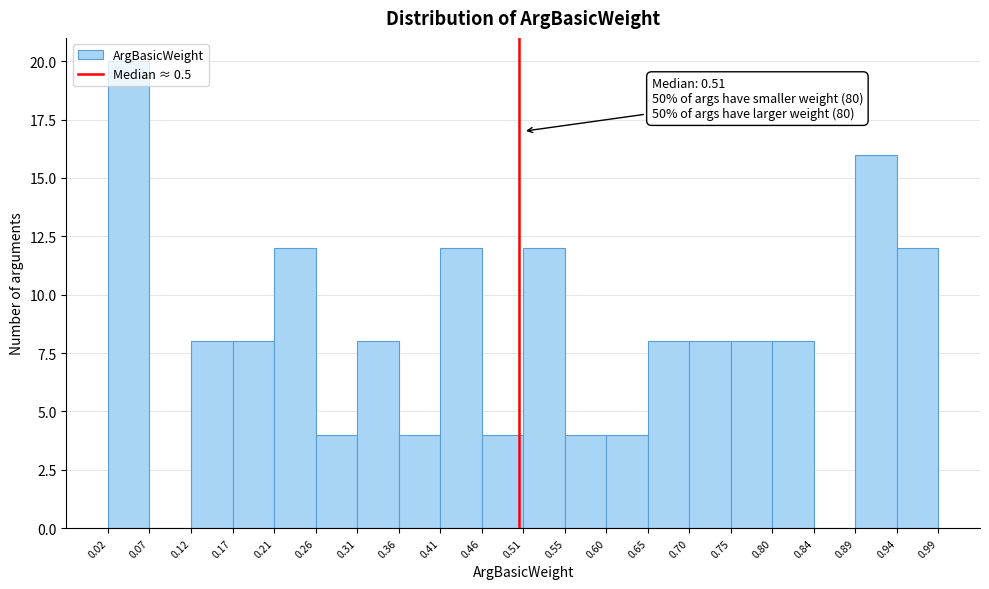

Over which range of the x-axis is the bar tallest?

0.02 to 0.07